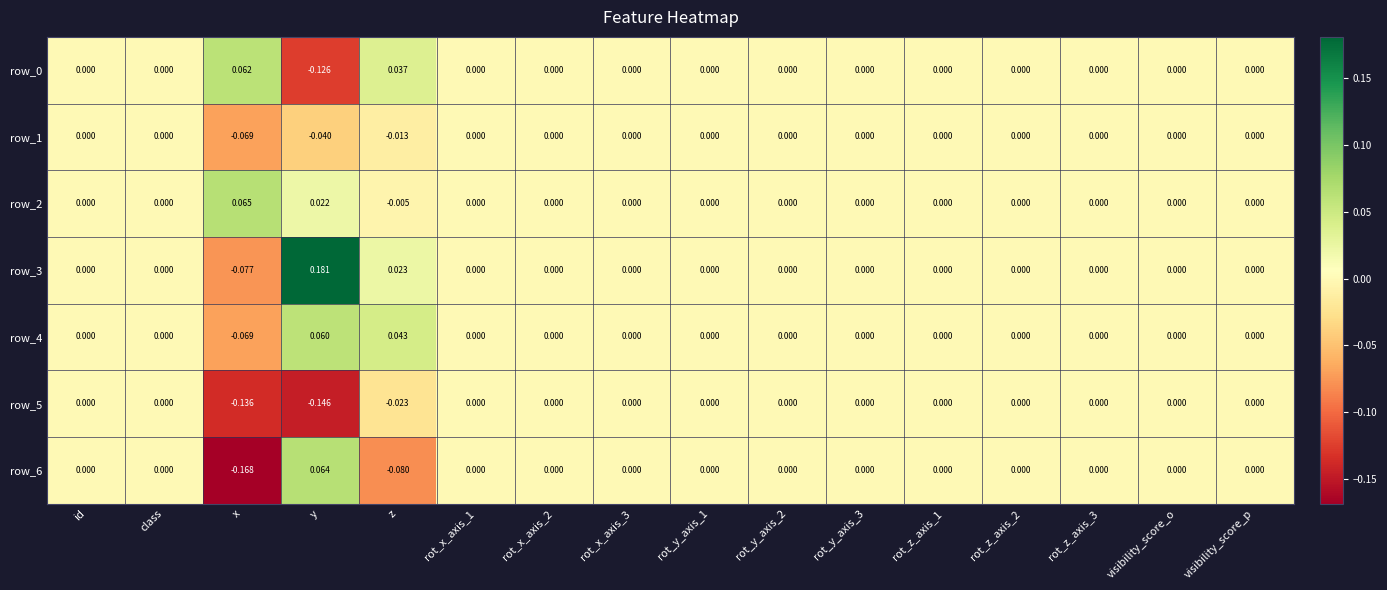

Which category has the highest value in the row_0 series?

x